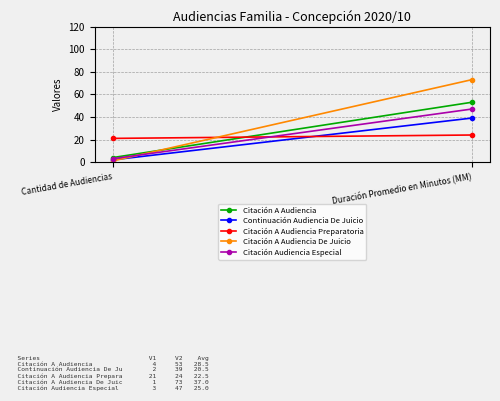

Rank the series at Duración Promedio en Minutos (MM) from highest to lowest value.

Citación A Audiencia De Juicio, Citación A Audiencia, Citación Audiencia Especial, Continuación Audiencia De Juicio, Citación A Audiencia Preparatoria